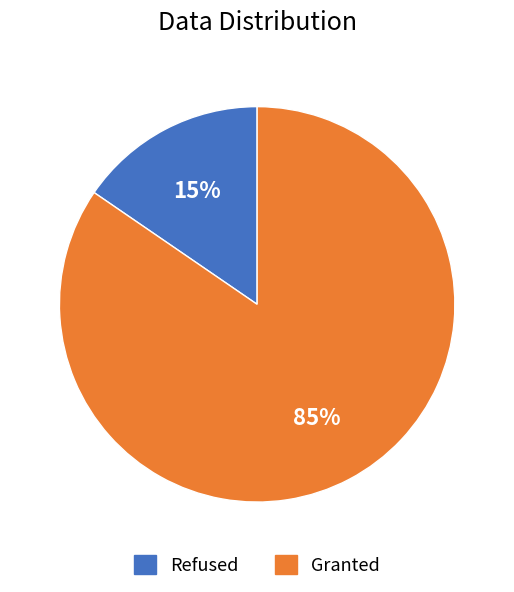

To the nearest percent, what is the average slice percentage?

50%